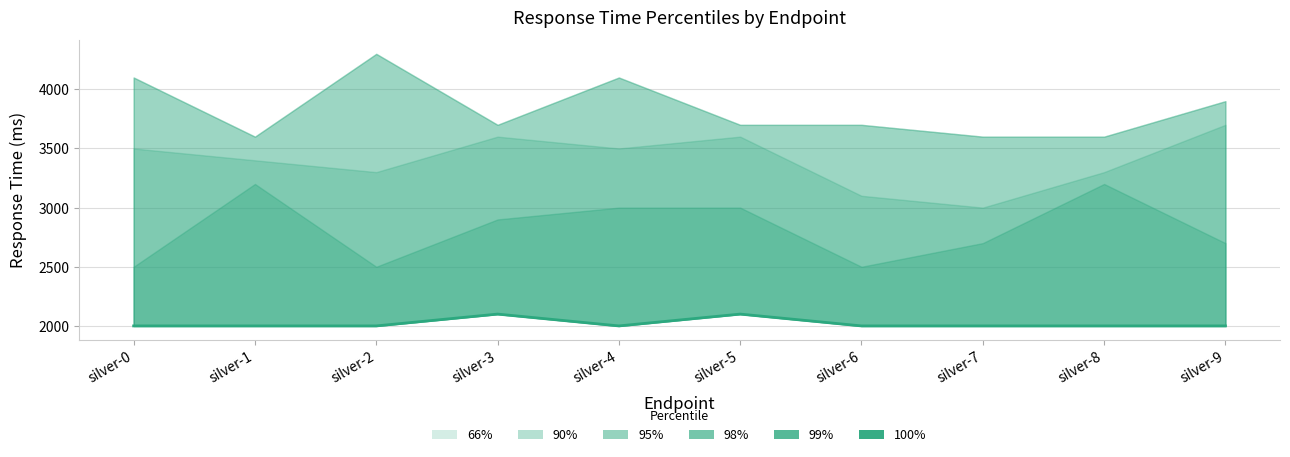

What is the value of the 8th point from the left?

2000